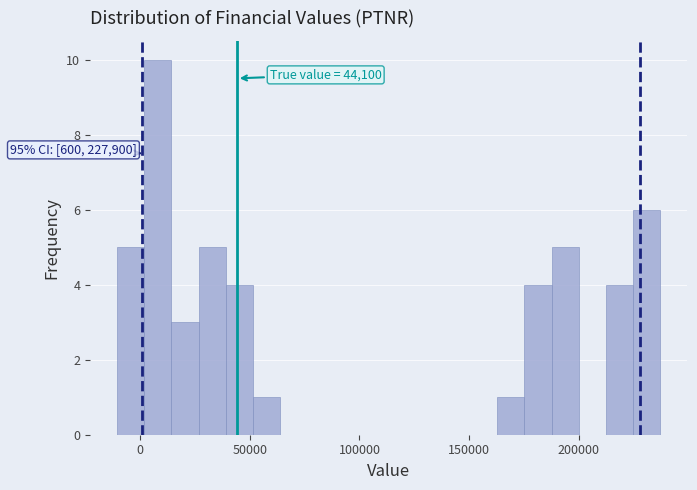

Around what value on the x-axis is the tallest bar? Give the approximate position of its centre, as read against the axis.

10000